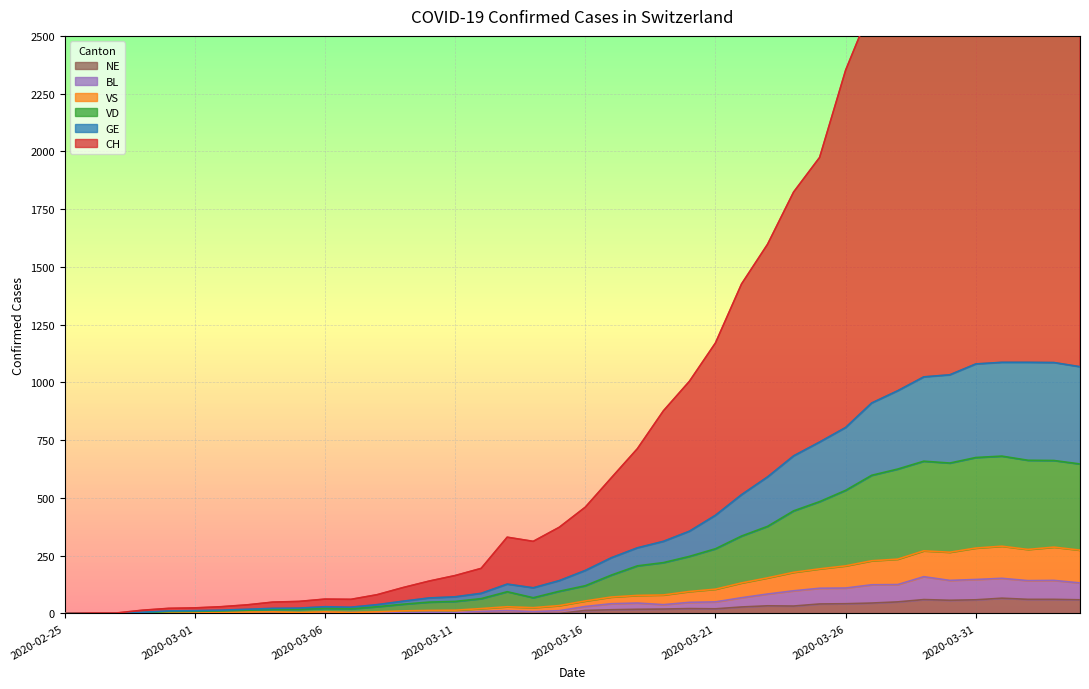

How many distinct data groups are displayed?

6